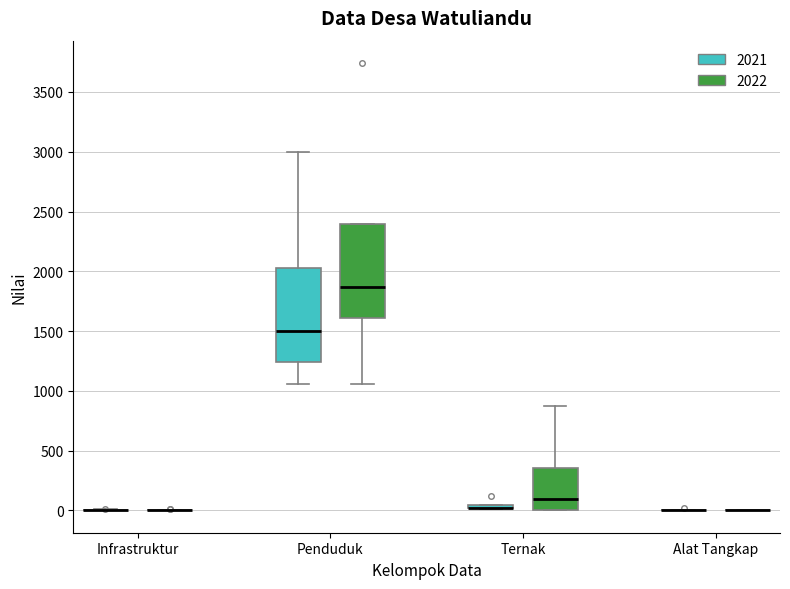

Where does the upper whisker of the box for Ternak (2022) end on the y-axis? The values are not printed on the chart, so give them approximately, as read against the axis.

850